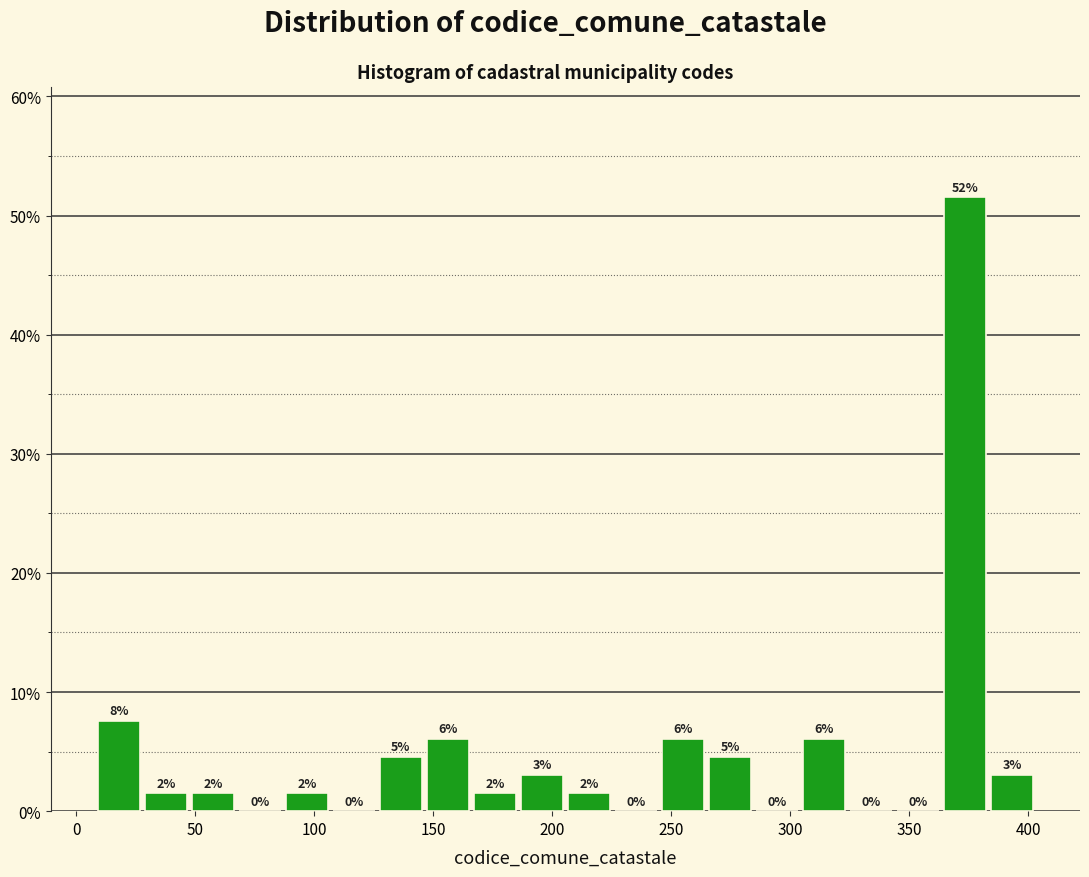

Around what value on the x-axis is the tallest bar? Give the approximate position of its centre, as read against the axis.

375